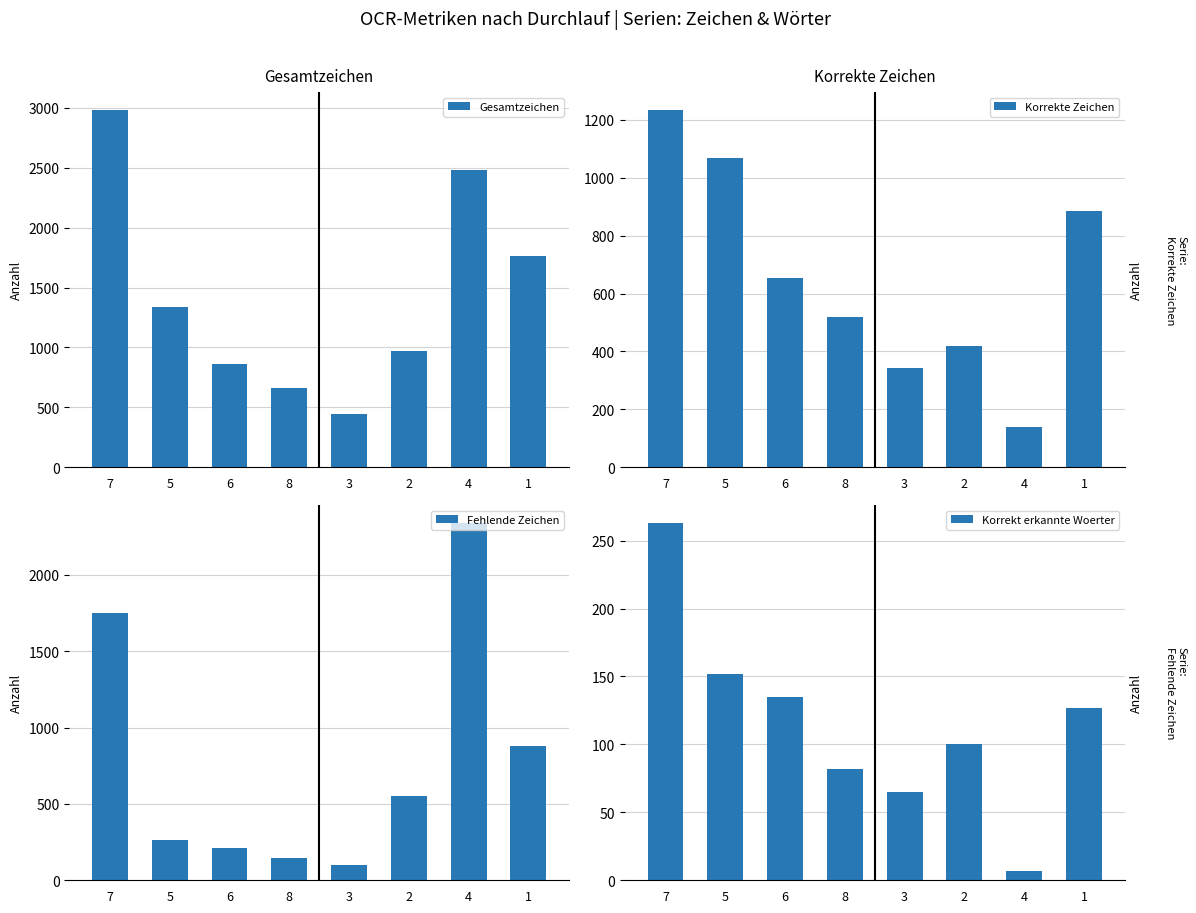

What is the minimum value shown in the chart?

7